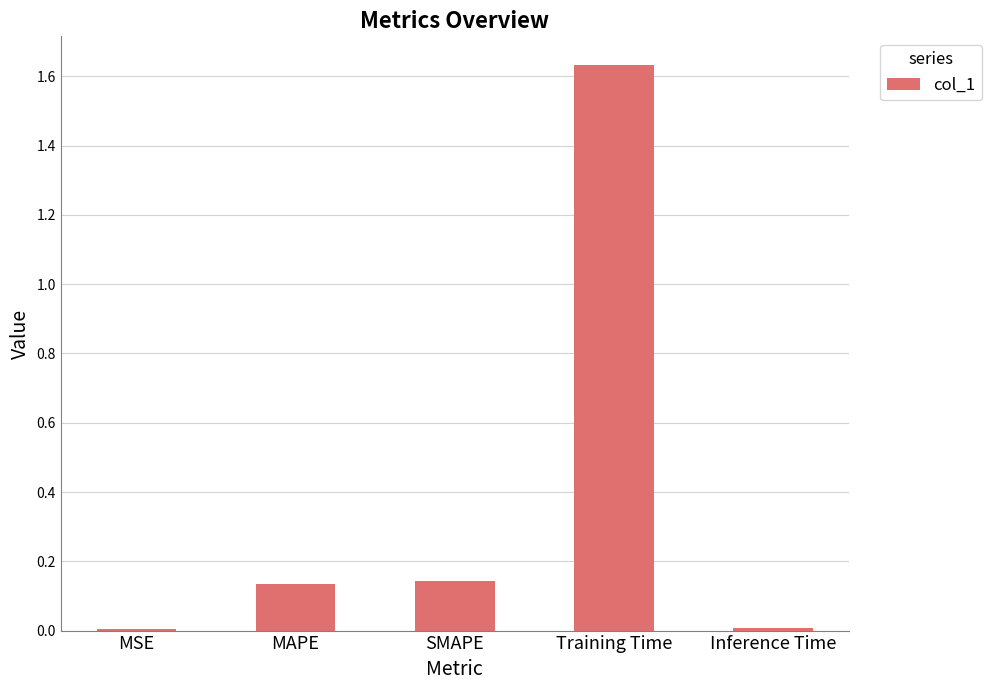

What is the label of the 2nd bar from the right?

Training Time